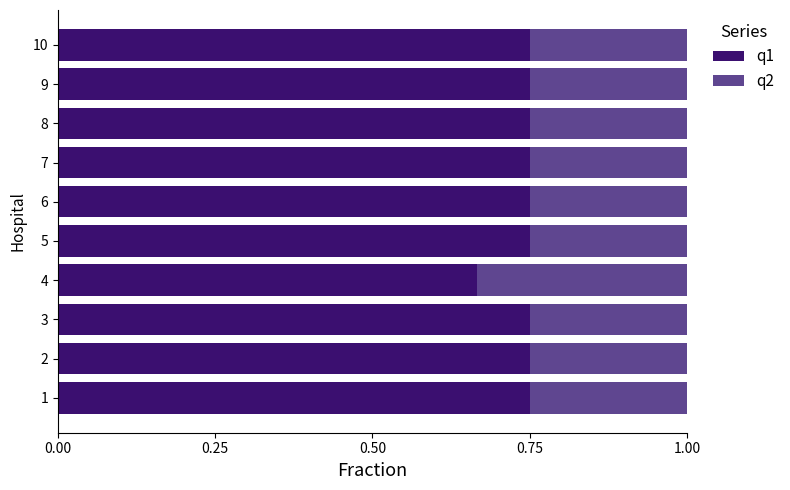

What are all the series names shown in the legend?

q1, q2